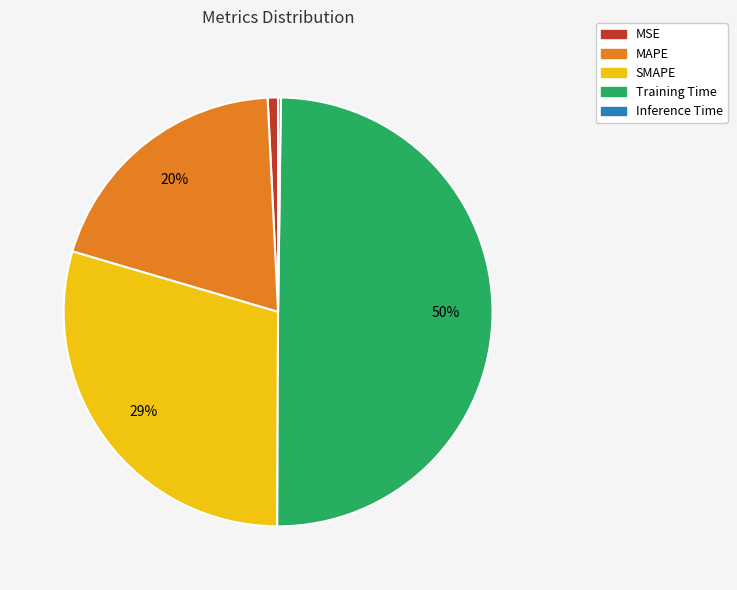

To the nearest percent, what is the average slice percentage?

20%